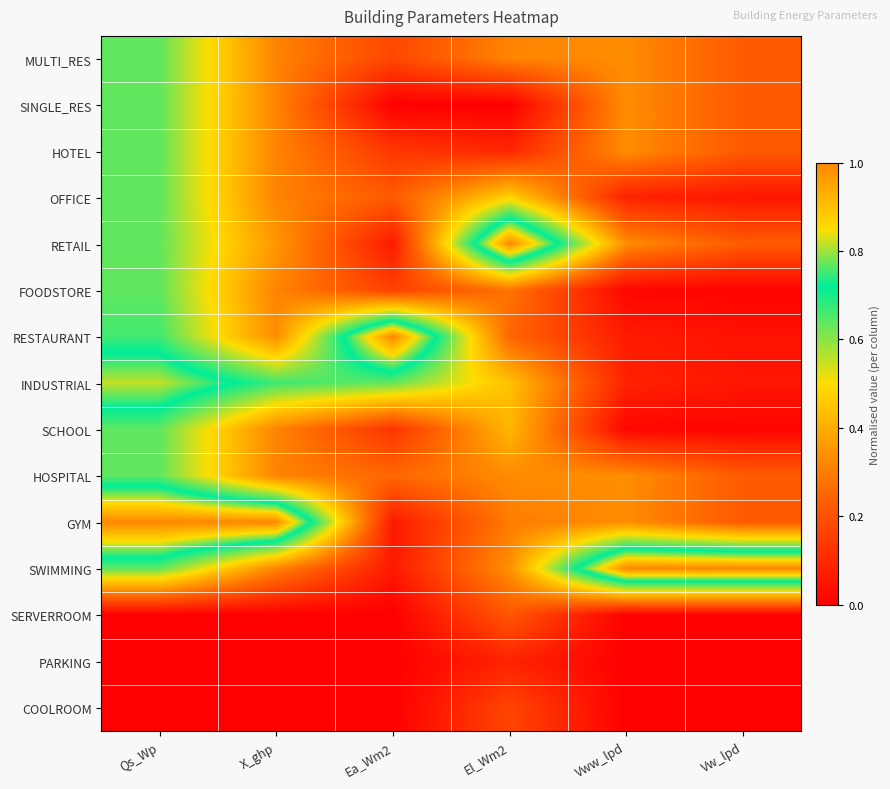

How many data points does each series have?

6